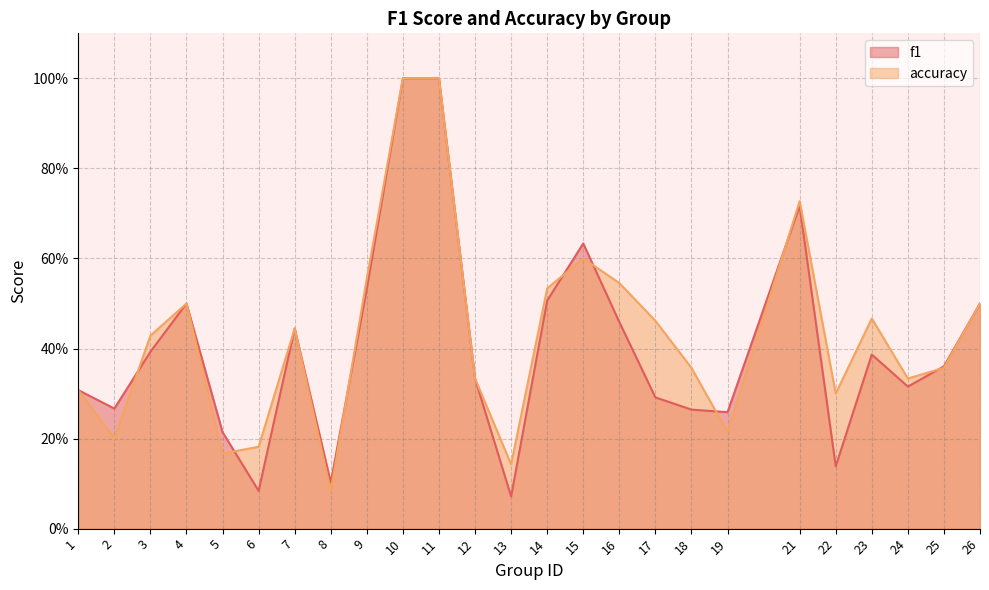

What is the total value across all series at 25?

0.7